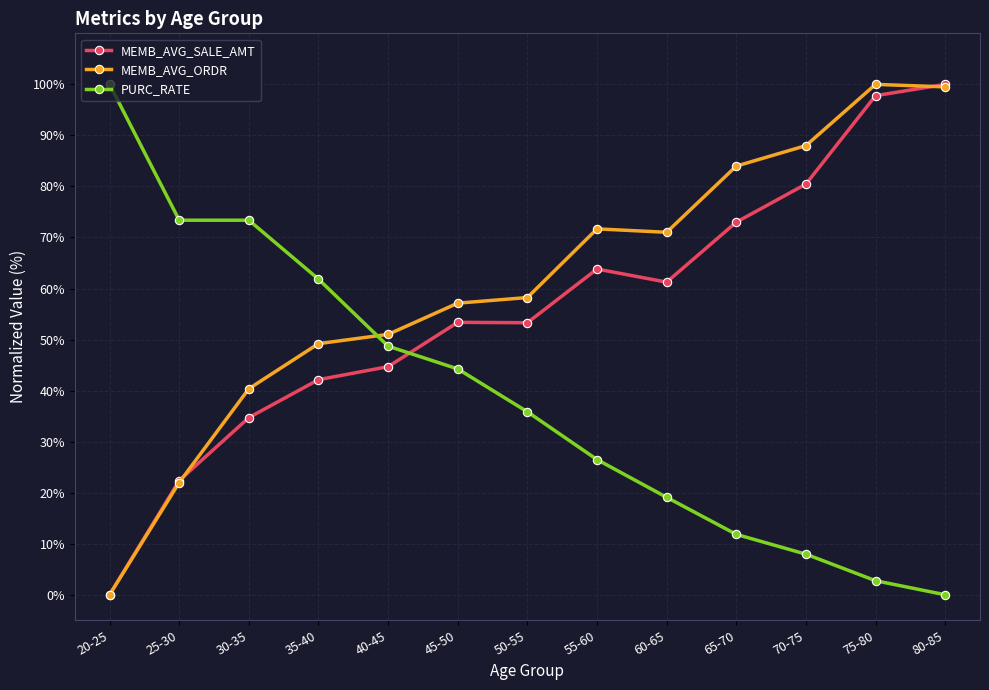

Which series ends up on top after the final intersection of PURC_RATE and MEMB_AVG_SALE_AMT?

MEMB_AVG_SALE_AMT